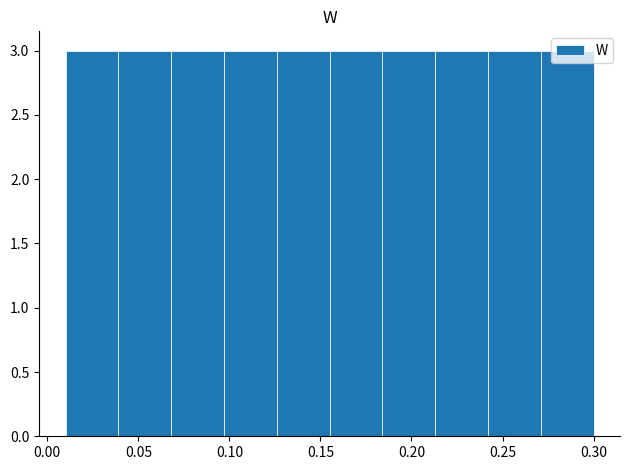

Reading left to right, transcribe this chart: for each bar, give the range it covers on the x-axis and its height. Neither the bar edges nor the heights are printed on the chart, so give them approximately, as read against the axes.

0.010 to 0.039: 3
0.039 to 0.068: 3
0.068 to 0.097: 3
0.097 to 0.126: 3
0.126 to 0.155: 3
0.155 to 0.184: 3
0.184 to 0.213: 3
0.213 to 0.242: 3
0.242 to 0.271: 3
0.271 to 0.300: 3